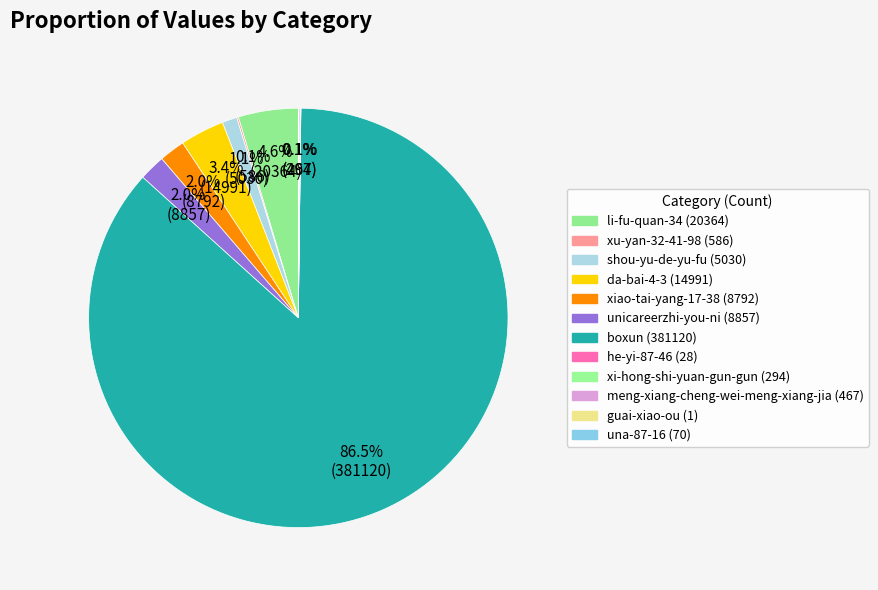

What is the smallest slice in the pie chart?

guai-xiao-ou